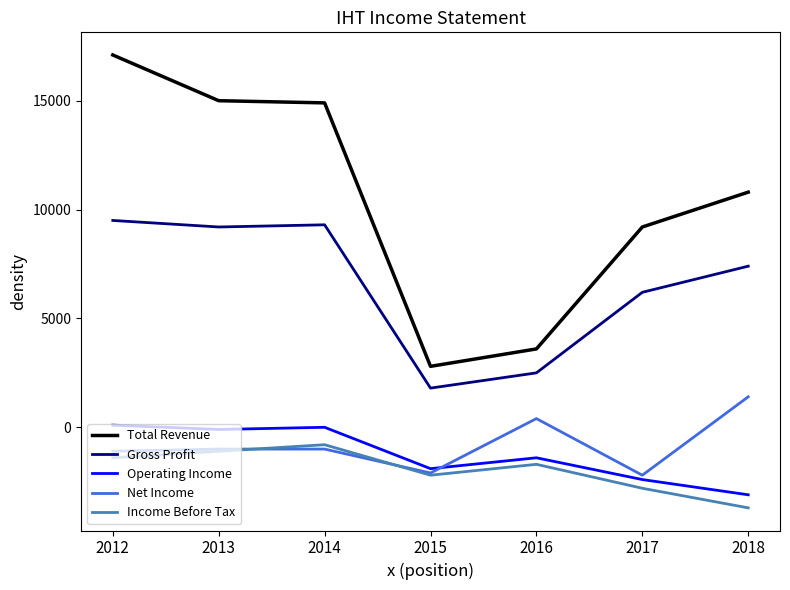

Is the value of Total Revenue at 2015 greater than the value of Net Income at 2014?

Yes